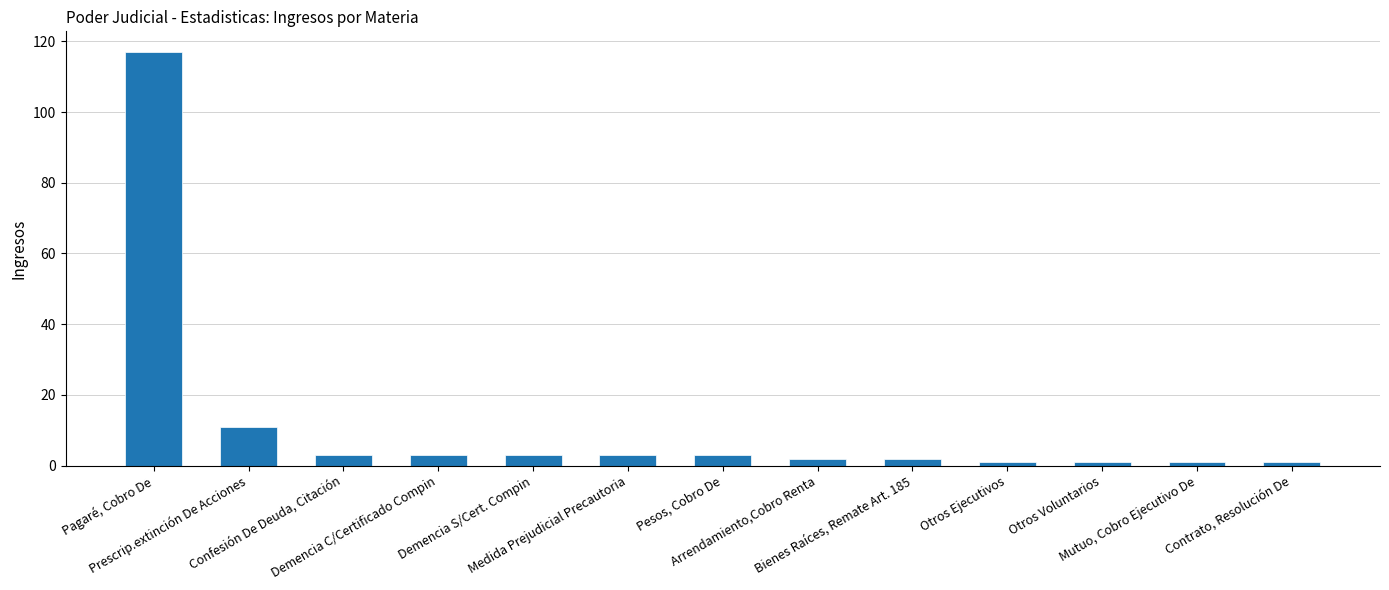

What is the label of the 12th bar from the right?

Prescrip.extinción De Acciones